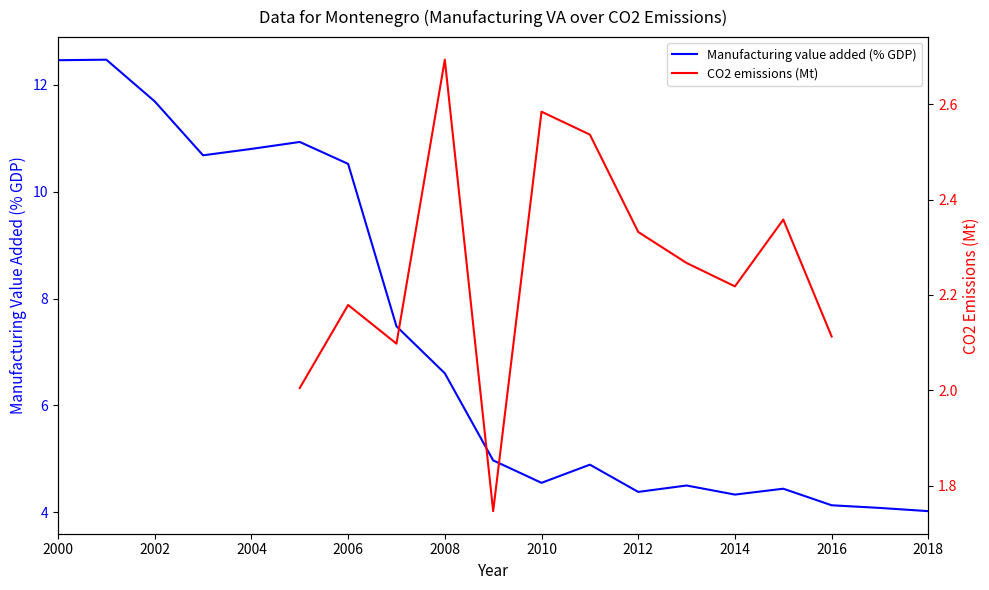

The value of Manufacturing value added (% GDP) at 2004 is 2.3. True or false?

False